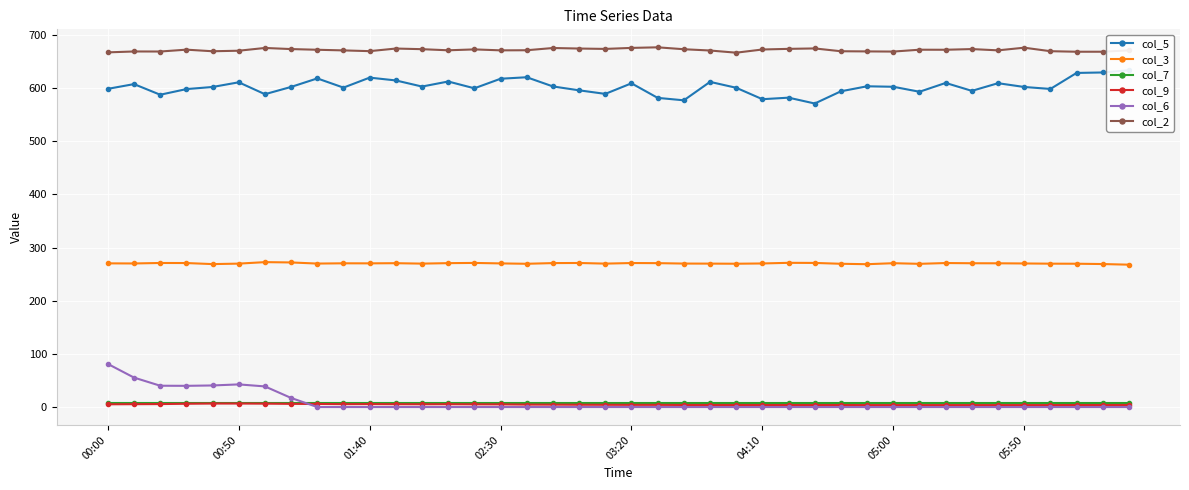

Does the chart display data point markers on the line(s)?

Yes